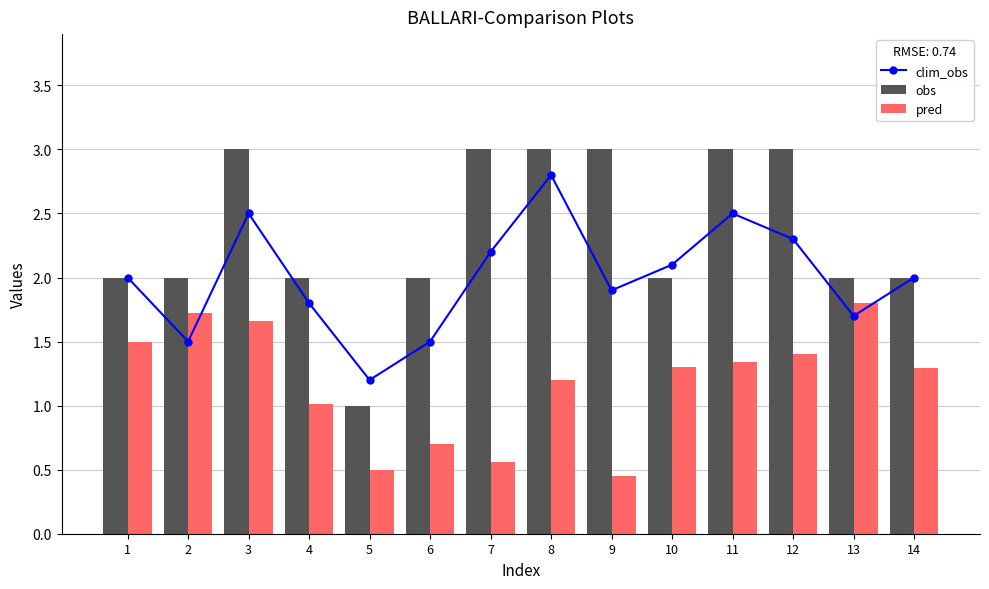

Which category has the lowest value in the obs series?

5